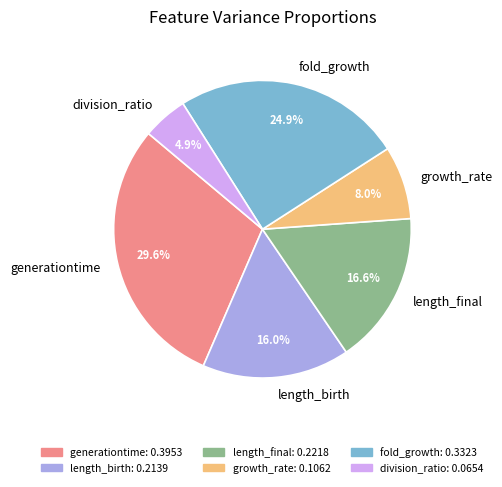

The generationtime slice represents 30% of the pie. True or false?

True